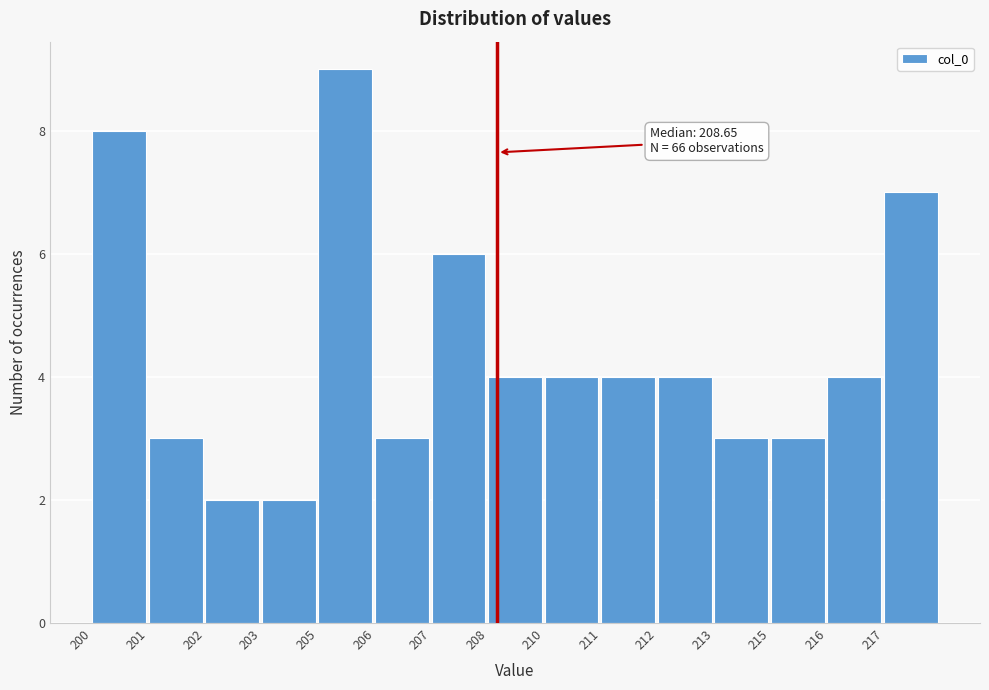

Reading left to right, what are all the values shown in this chart?

200=8	201=3	202=2	203=2	205=9	206=3	207=6	208=4	210=4	211=4	212=4	213=3	215=3	216=4	217=7